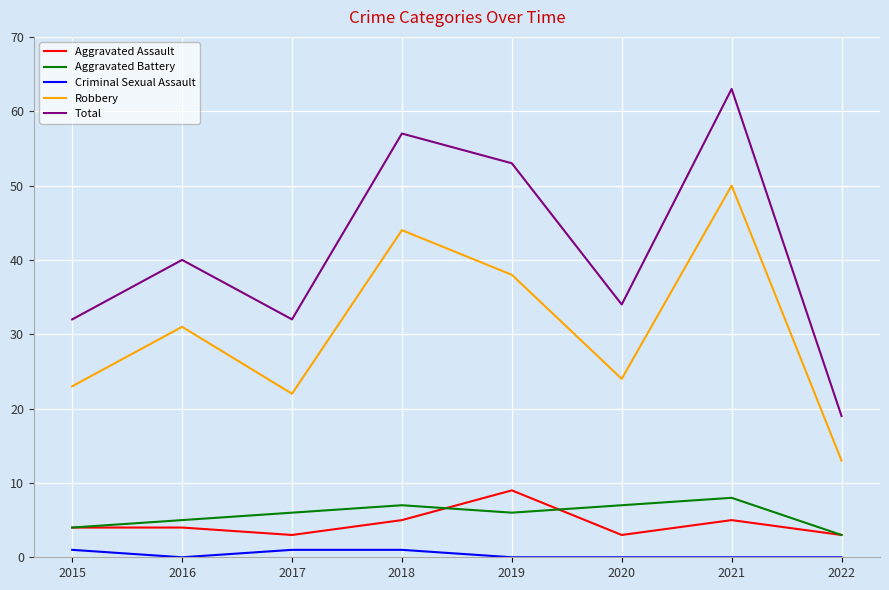

What is the sum of all Criminal Sexual Assault values?

3